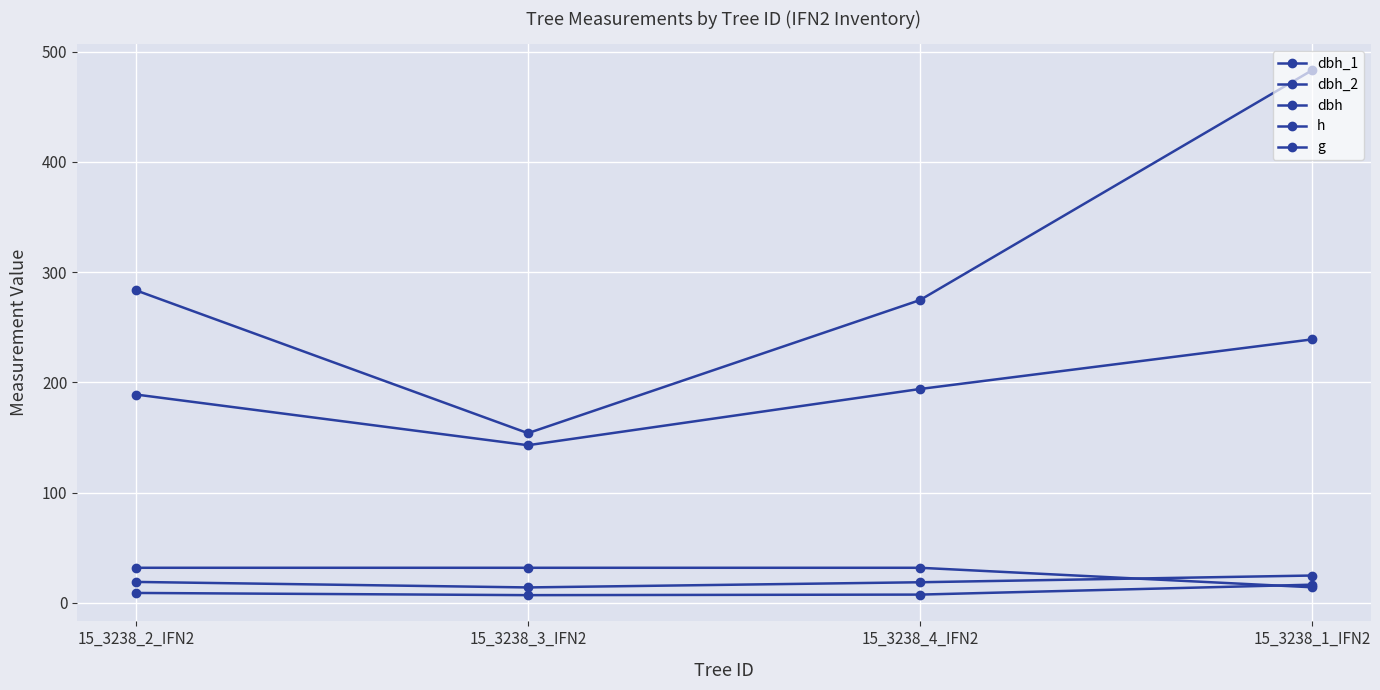

Which label corresponds to the largest value in the chart?

15_3238_1_IFN2